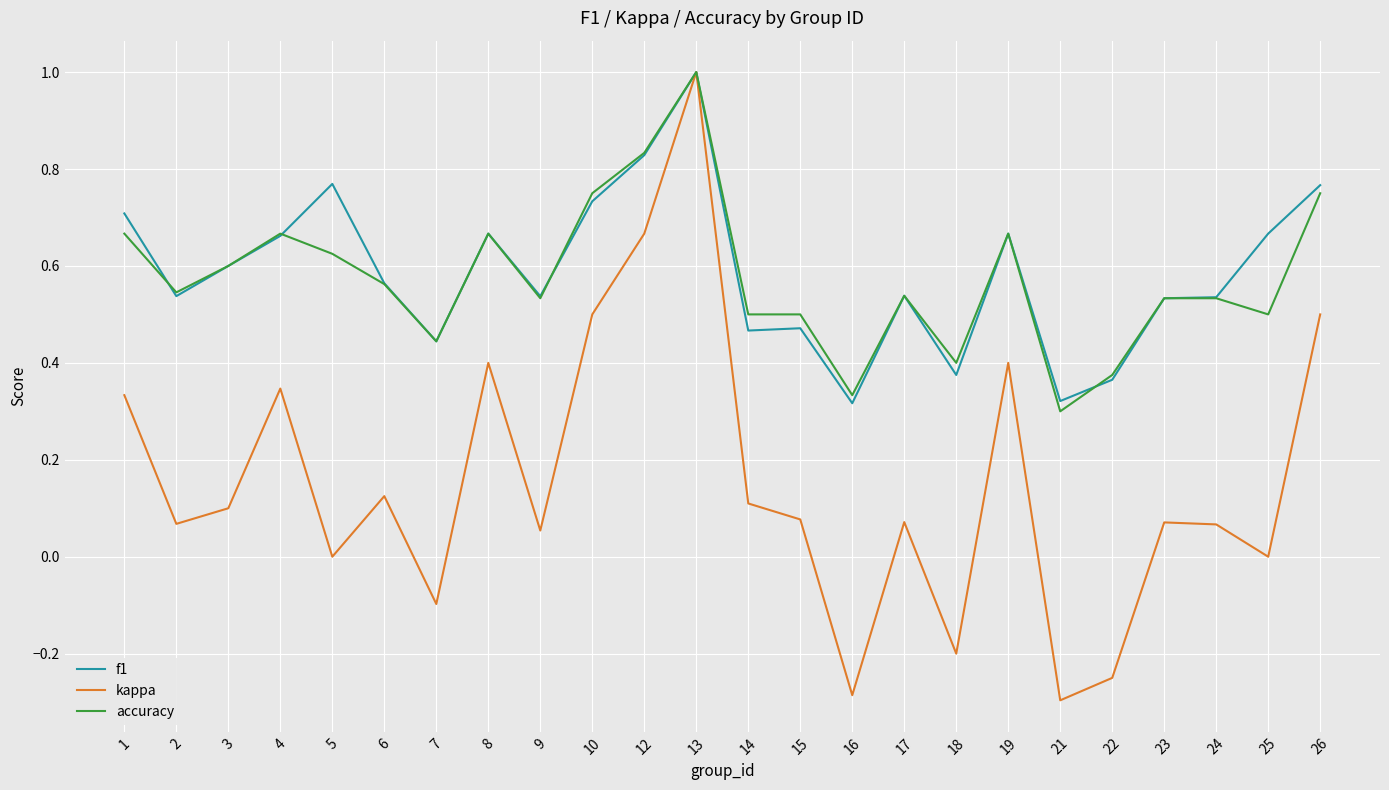

What are all the series names shown in the legend?

f1, kappa, accuracy